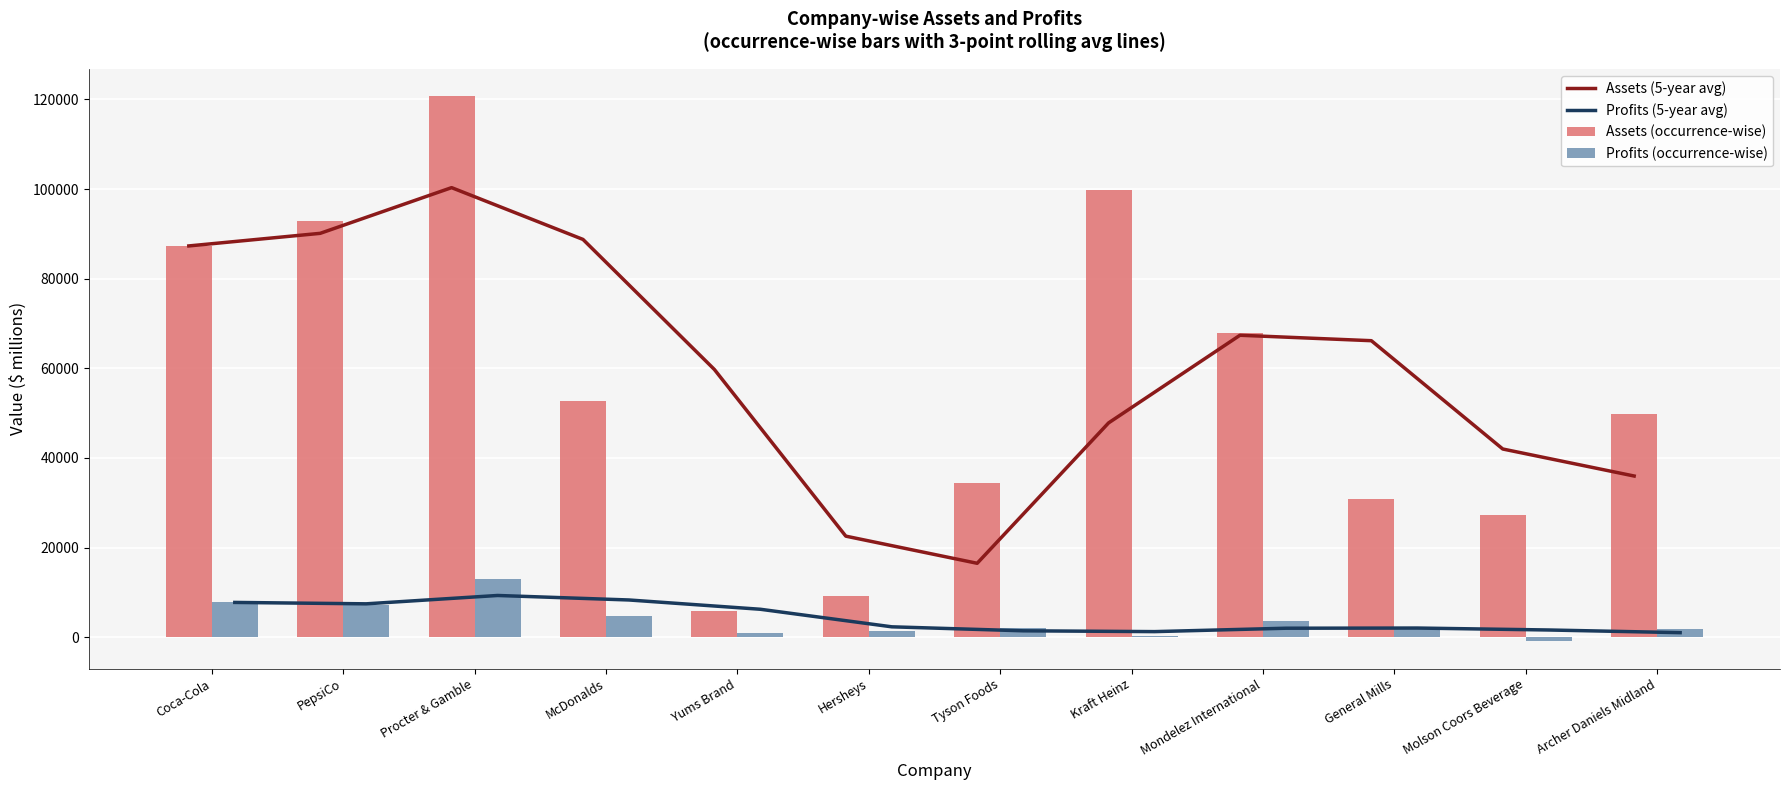

Reading left to right, list all the values displayed in this chart.

Assets (5-year avg): 87296.0	90107.0	100304.7	88748.3	59726.3	22536.9	16479.9	47805.9	67365.3	66148.9	41982.6	35952.3
Profits (5-year avg): 7747.0	7433.5	9298.0	8292.5	6220.5	2304.4	1414.6	1231.9	1990.7	2030.7	1595.7	1001.4
Assets (occurrence-wise): 87296.0	92918.0	120700.0	52626.8	5852.0	9131.8	34456.0	99830.0	67810.0	30806.7	27331.1	49719.0
Profits (occurrence-wise): 7747.0	7120.0	13027.0	4730.5	904.0	1278.7	2061.0	356.0	3555.0	2181.2	-949.0	1772.0